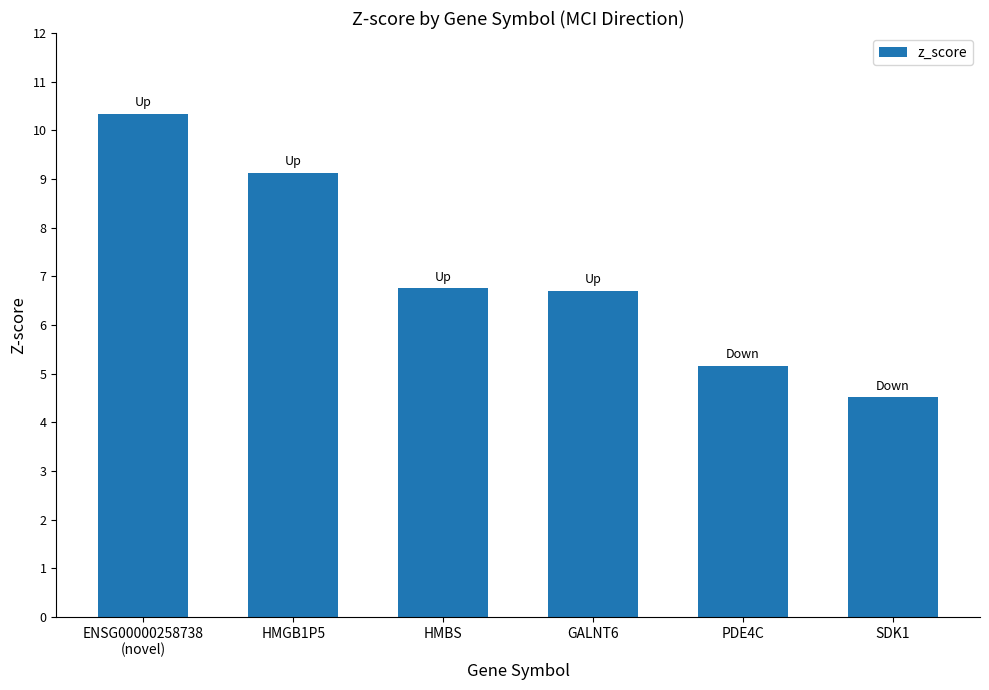

What is the value of the 3rd bar from the left?

6.8